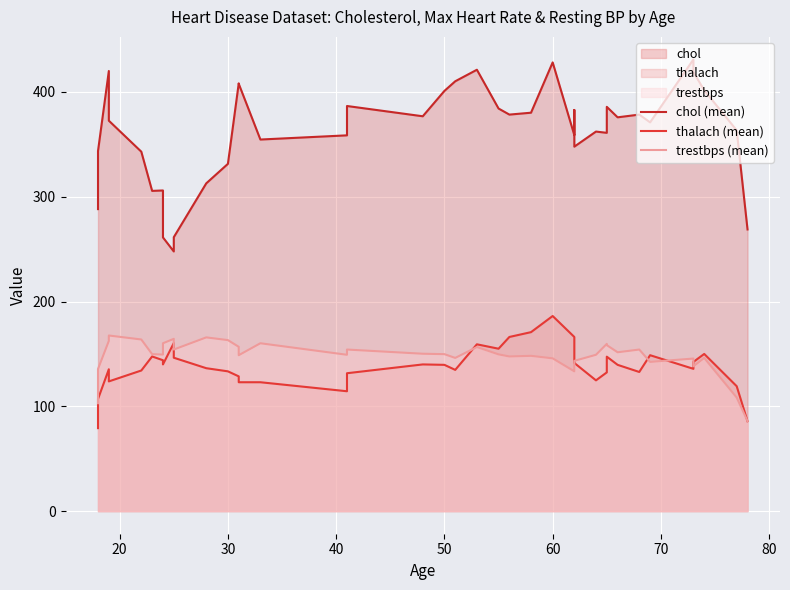

Reading left to right, extract all data points from this chart.

chol (mean): 288.2	343.6	420.0	372.6	343.0	305.6	306.0	261.2	247.8	261.4	312.8	331.4	408.2	407.8	354.6	358.6	386.6	376.8	401.0	410.2	421.2	384.2	378.4	380.2	428.2	358.8	363.8	382.8	347.8	362.2	361.0	385.8	375.8	378.4	371.0	431.0	419.0	401.6	363.4	268.8
thalach (mean): 79.2	107.0	135.4	123.8	134.2	147.6	144.0	140.0	160.4	146.4	136.4	133.4	128.6	123.0	123.0	114.4	131.6	140.0	139.6	134.8	159.2	155.0	166.2	170.8	186.2	166.2	148.6	142.0	141.4	124.8	132.4	147.4	139.6	132.8	148.8	135.8	142.4	150.0	119.2	85.8
trestbps (mean): 103.0	135.6	162.4	167.6	163.8	149.8	149.4	160.2	164.4	154.2	165.8	163.2	156.8	148.8	160.2	149.2	154.2	150.2	149.8	146.2	156.6	149.6	147.6	148.2	145.8	133.4	133.6	138.2	143.4	149.2	159.6	158.4	151.6	154.2	142.4	145.6	138.2	146.2	108.4	86.0